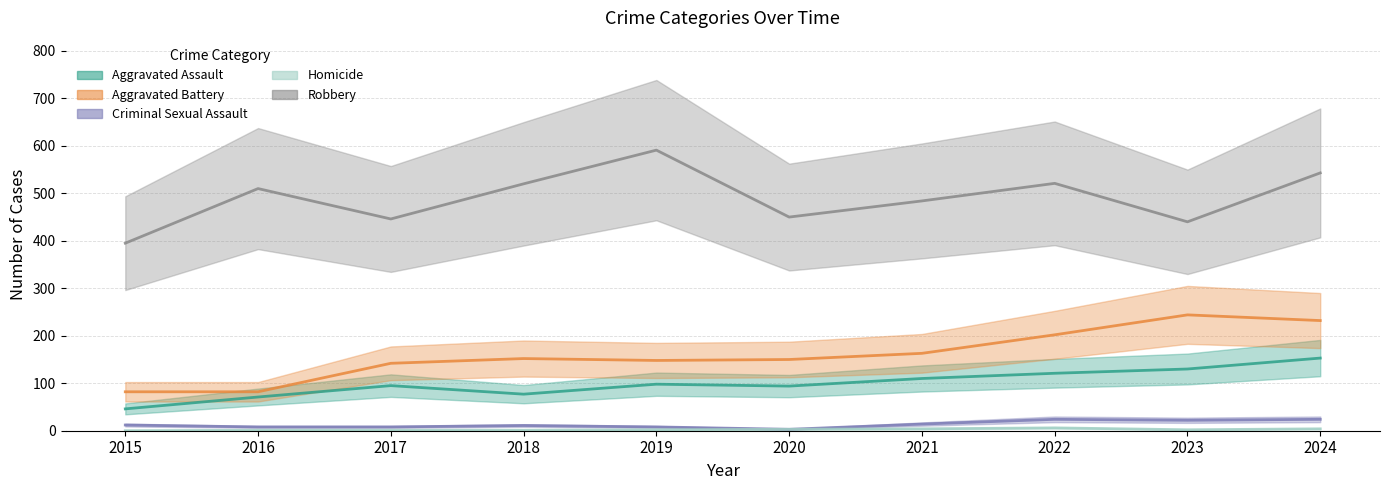

What is the total value across all series at 2017?

692